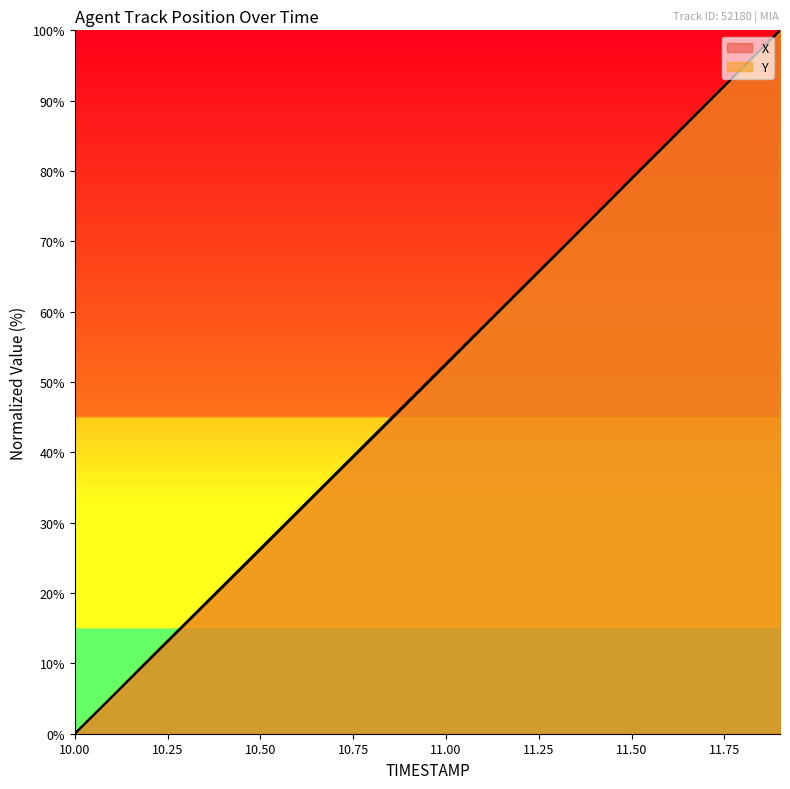

What is the difference between the X values at 11.4 and 11.1?

15.8